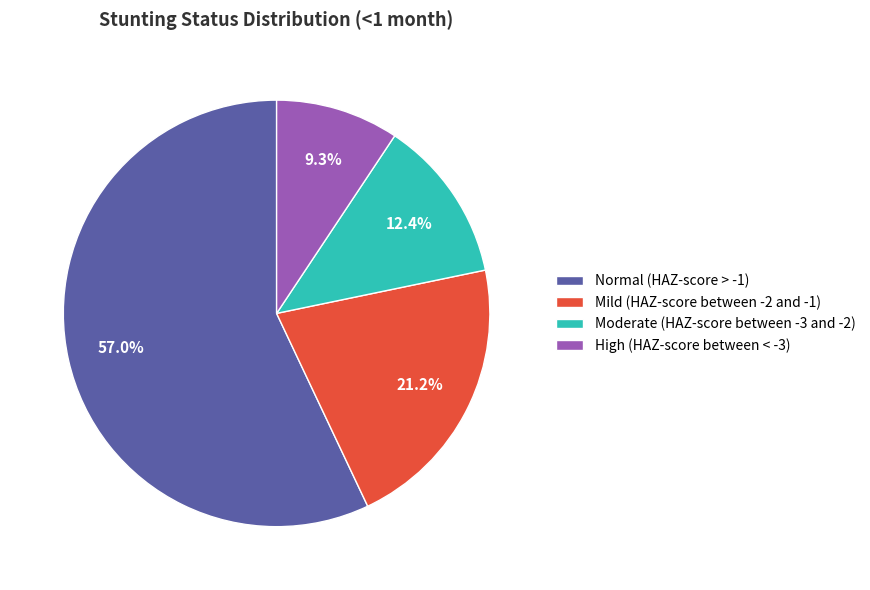

To the nearest percent, what percentage of the pie is Mild (HAZ-score between -2 and -1)?

21%